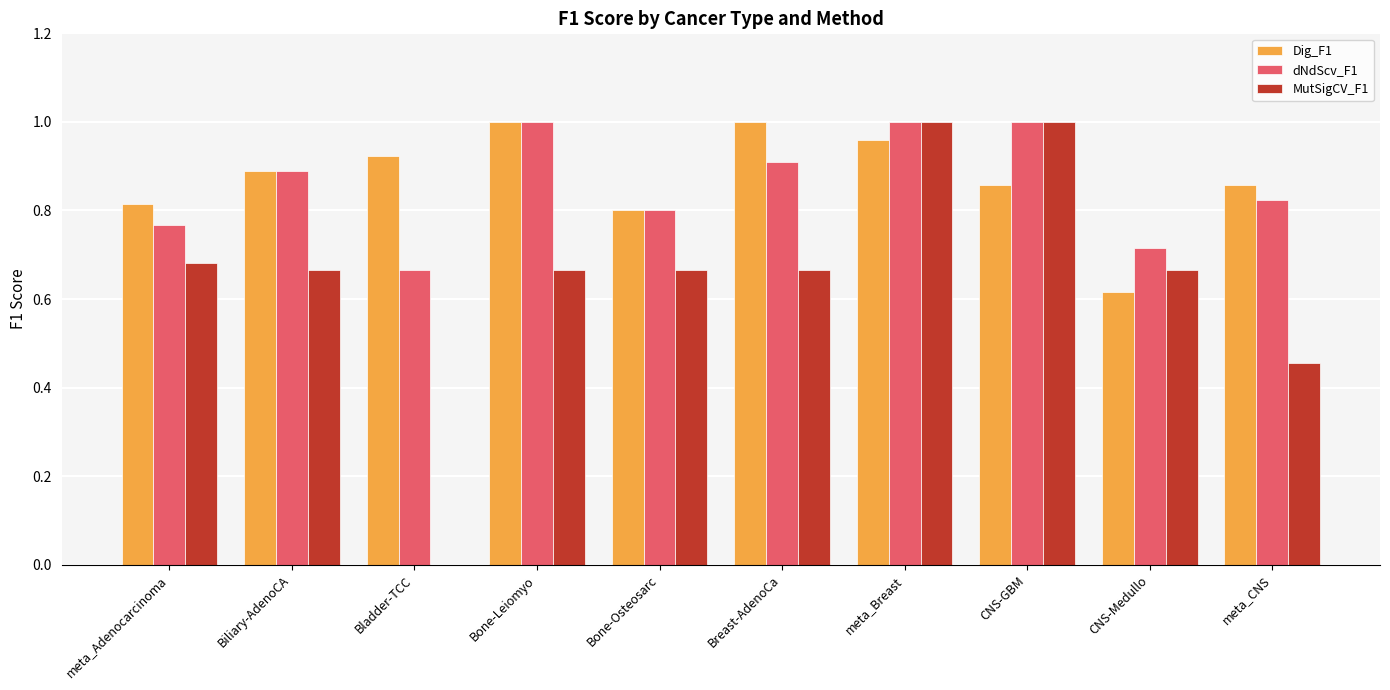

What is the sum of all MutSigCV_F1 values?

6.5